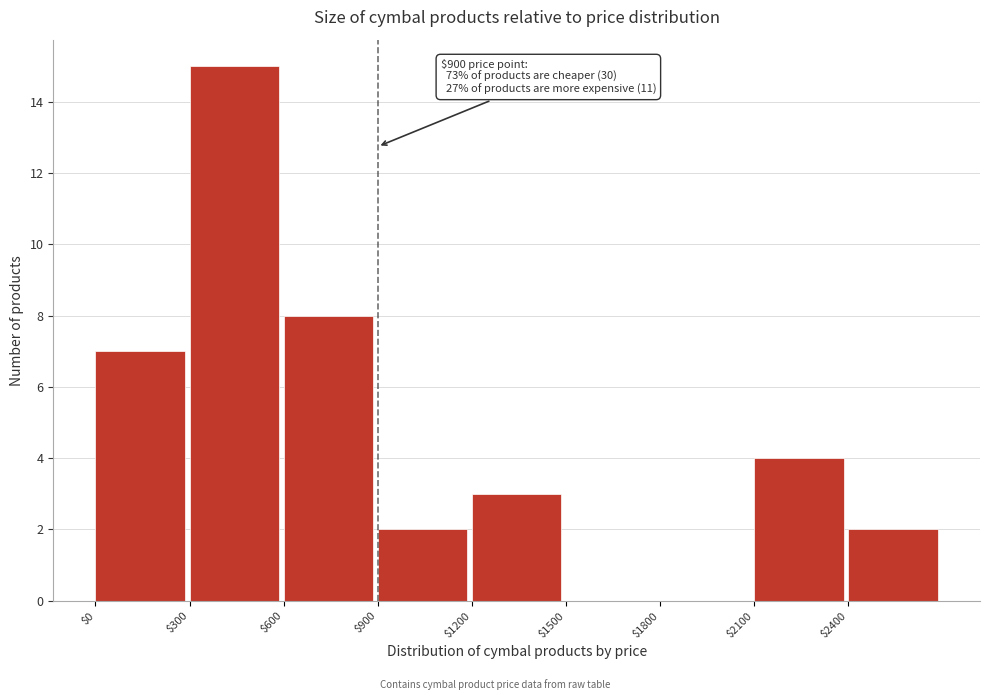

Which range on the x-axis has the tallest bar?

300 to 600